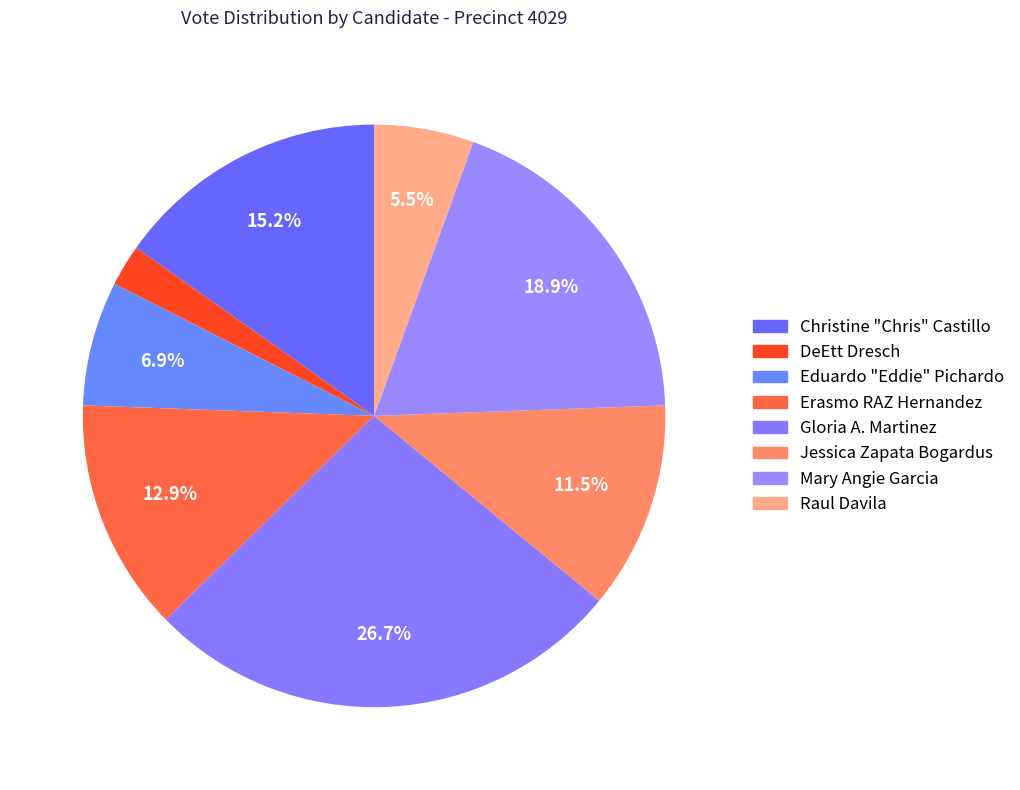

Which slice is the largest?

Gloria A. Martinez